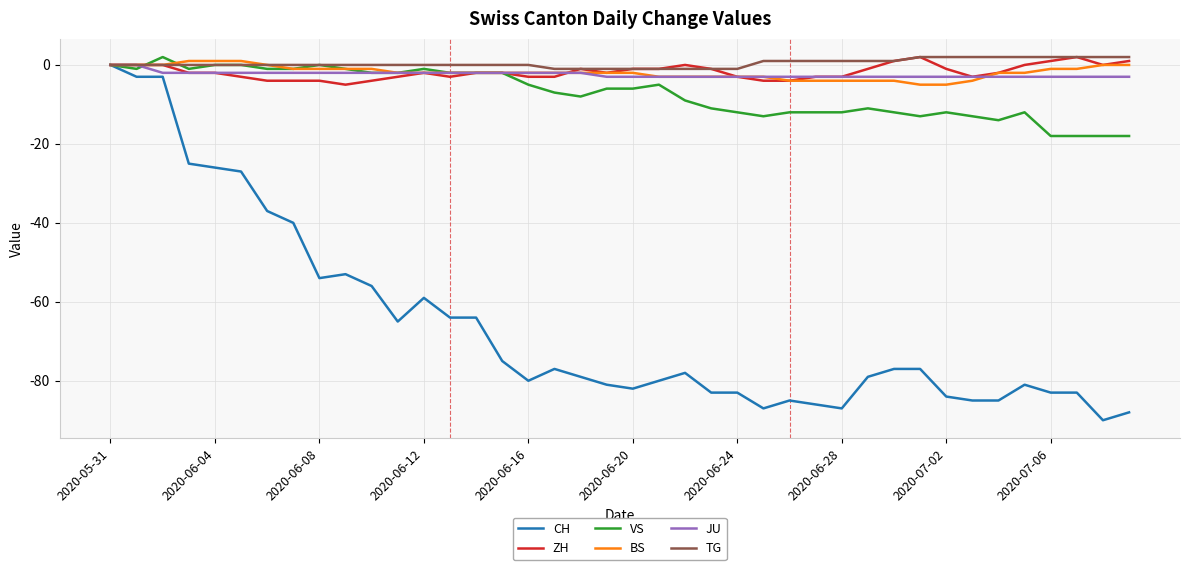

What is the lowest value of the ZH series?

-5